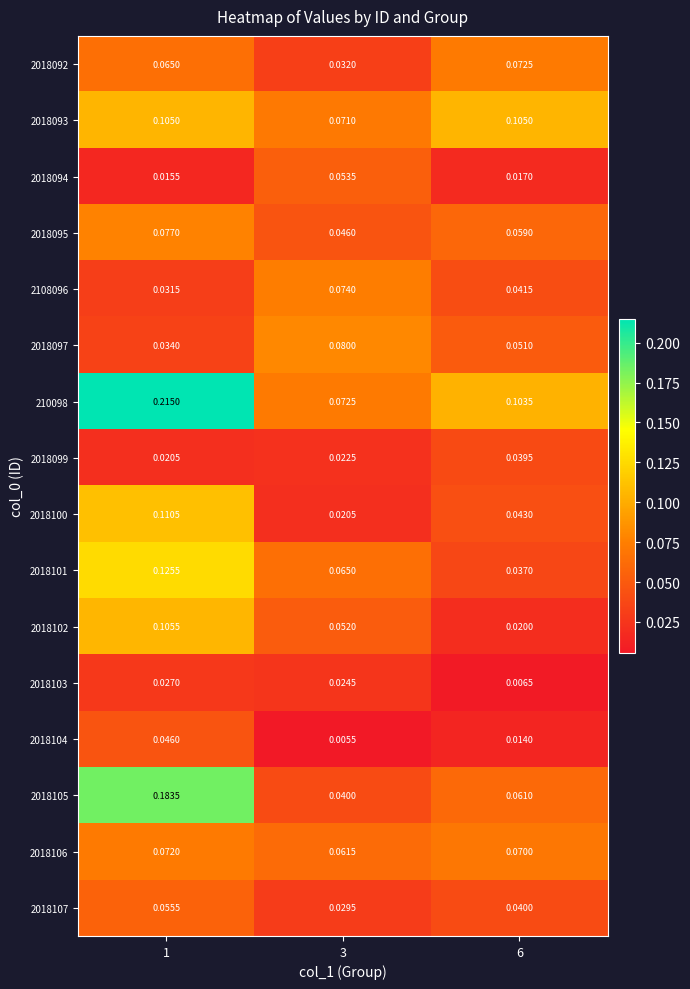

At how many categories does at least one series exceed 0?

3